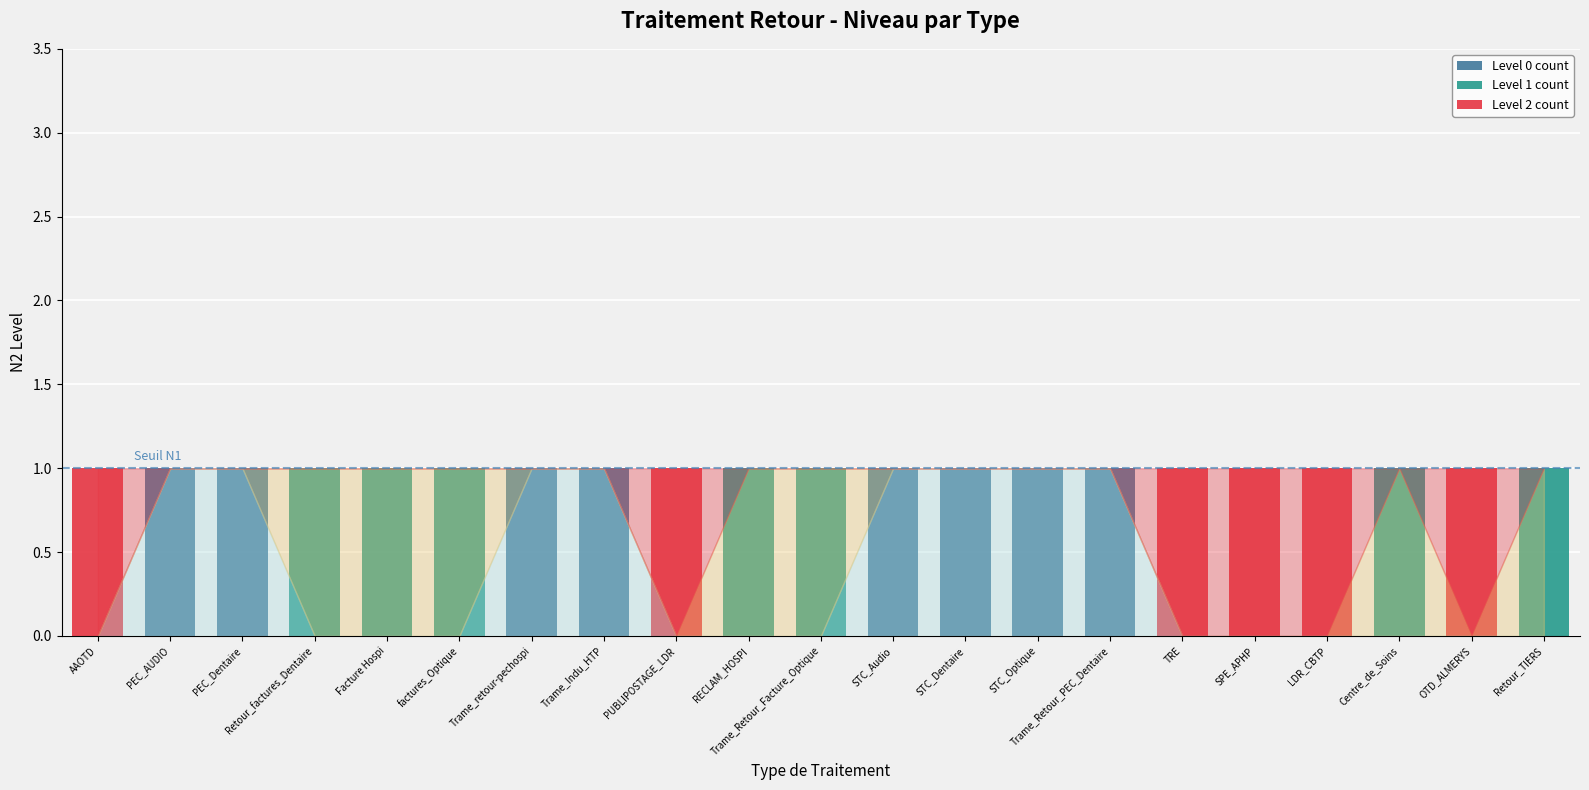

What are all the series names shown in the legend?

Level 0 count, Level 1 count, Level 2 count